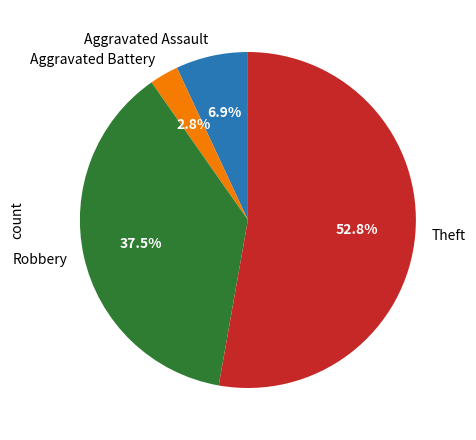

To the nearest percent, what portion does Aggravated Battery represent?

3%